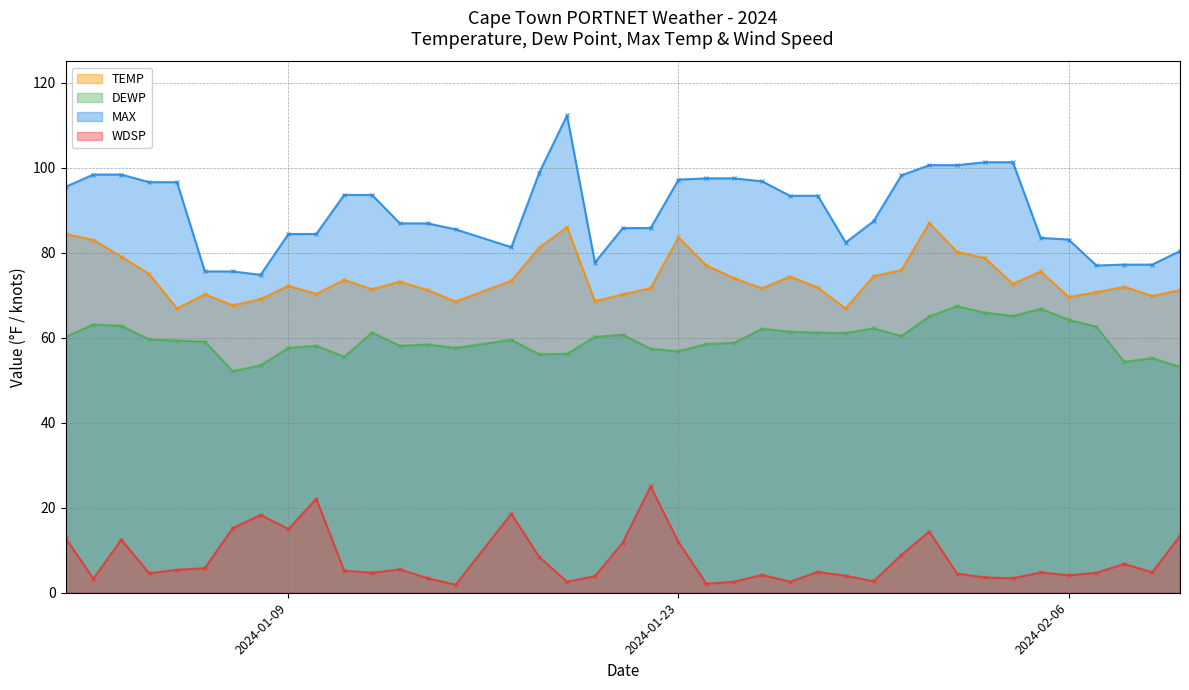

At which label does DEWP first exceed 59?

2024-01-01